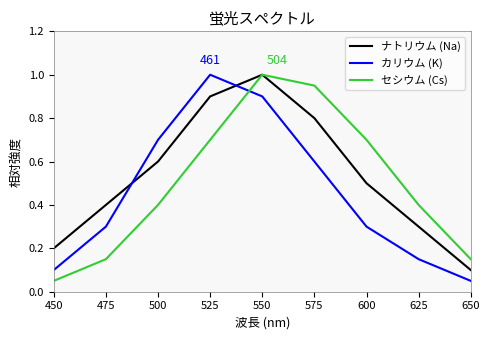

Is the value of ナトリウム (Na) at 500 greater than the value of カリウム (K) at 550?

No